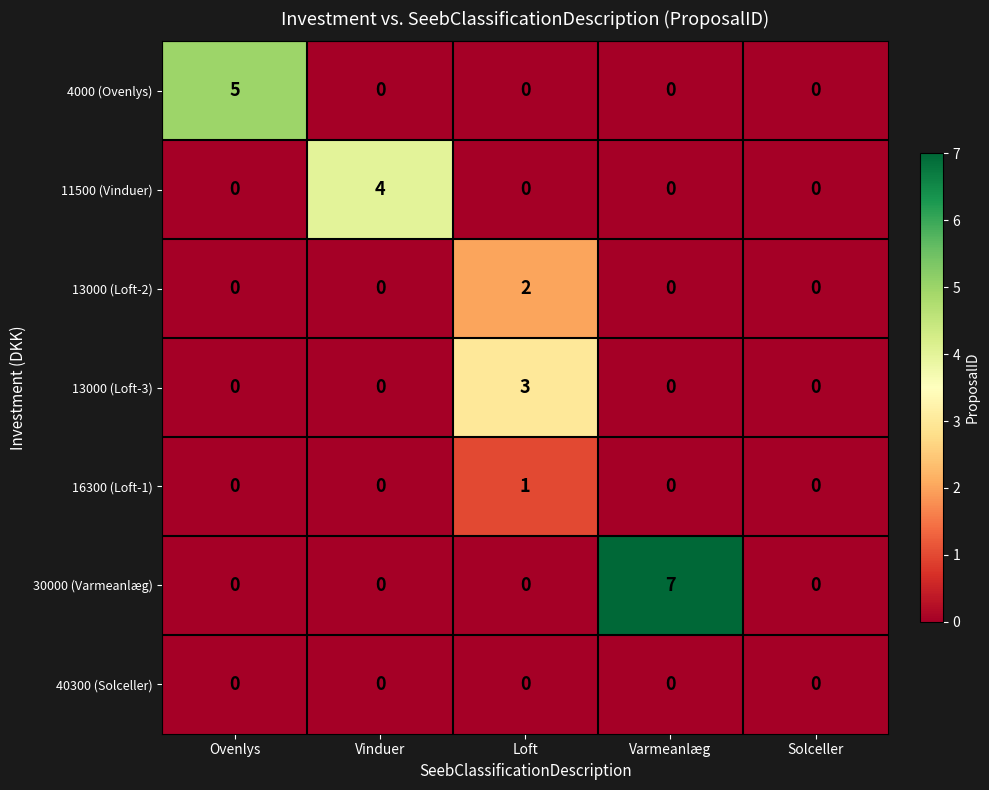

Is it true that 4000 (Ovenlys) equals 2 at Loft?

False